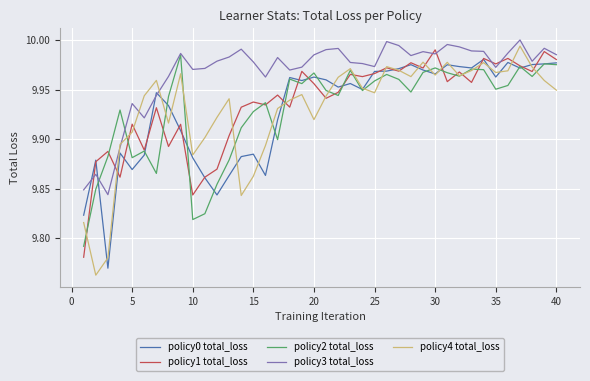

True or false: policy4 total_loss and policy3 total_loss intersect in this chart.

True